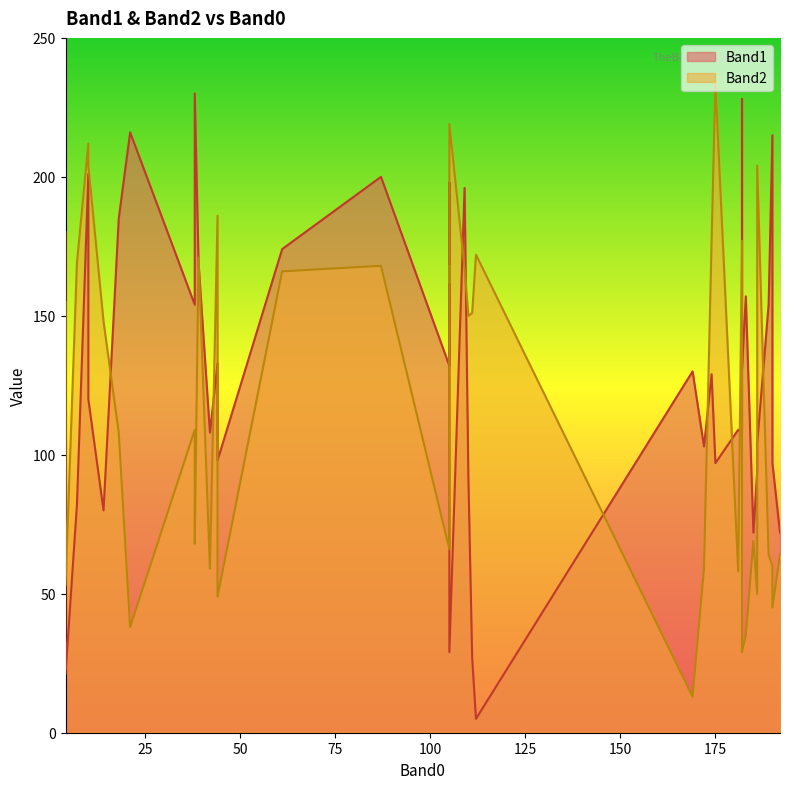

What is the greatest value displayed?

234